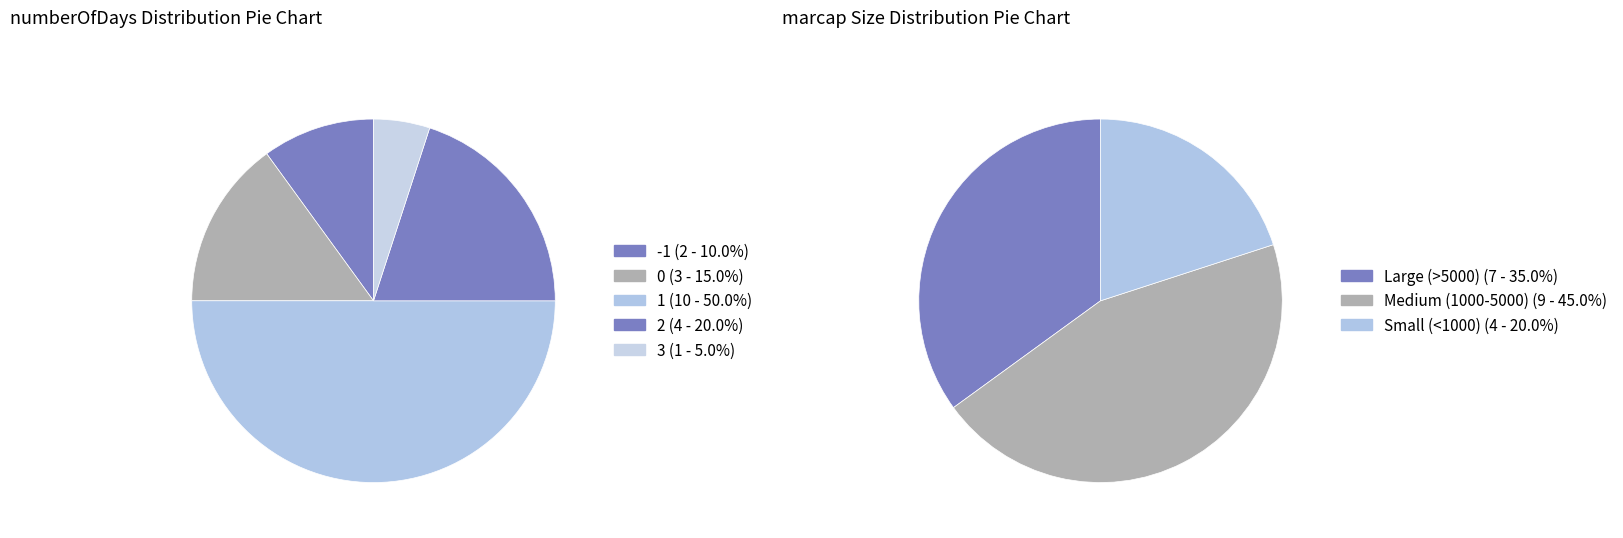

Which category has the smallest portion of the pie?

3